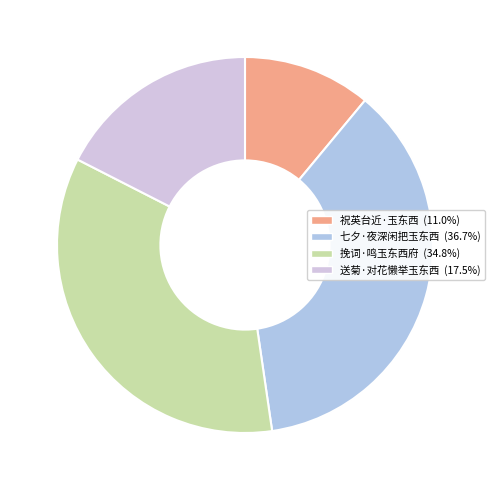

How much of the chart is everything except 送菊·对花懒举玉东西?

82.5%